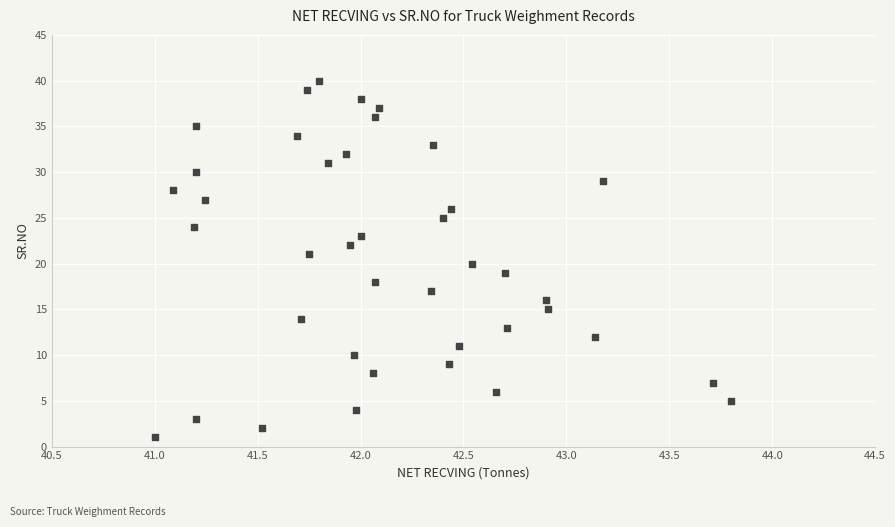

What is the range of Y values (max minus min)?

39